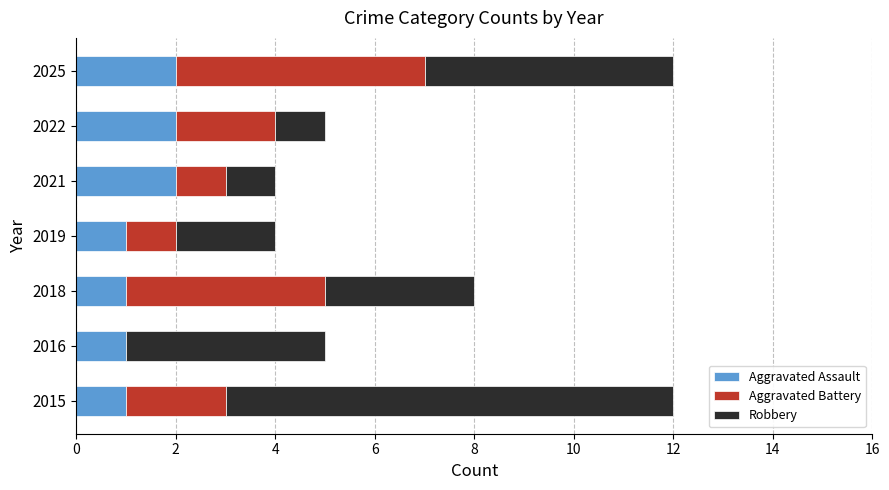

How many data points does each series have?

7